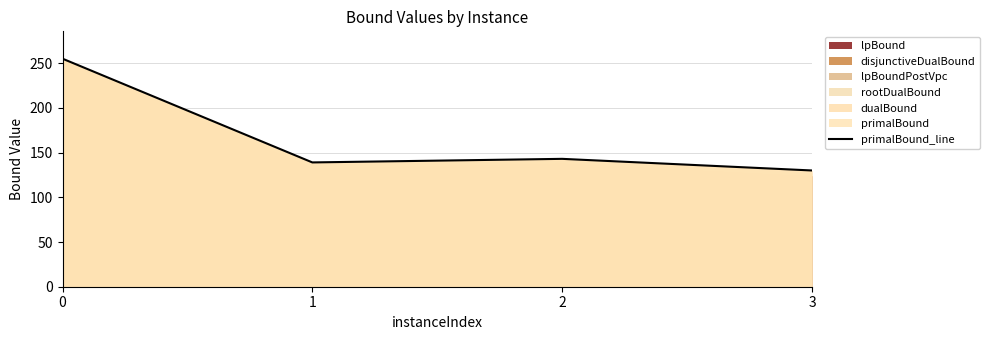

The chart shows a value of 78 at 3. True or false?

False